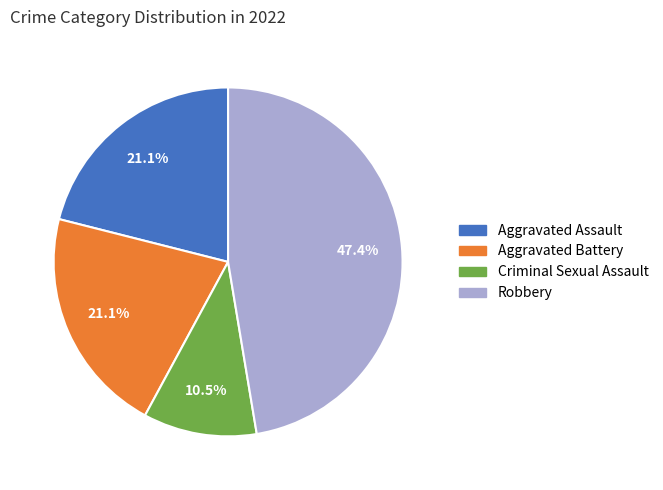

Is it true that Robbery is 57% of the pie?

False